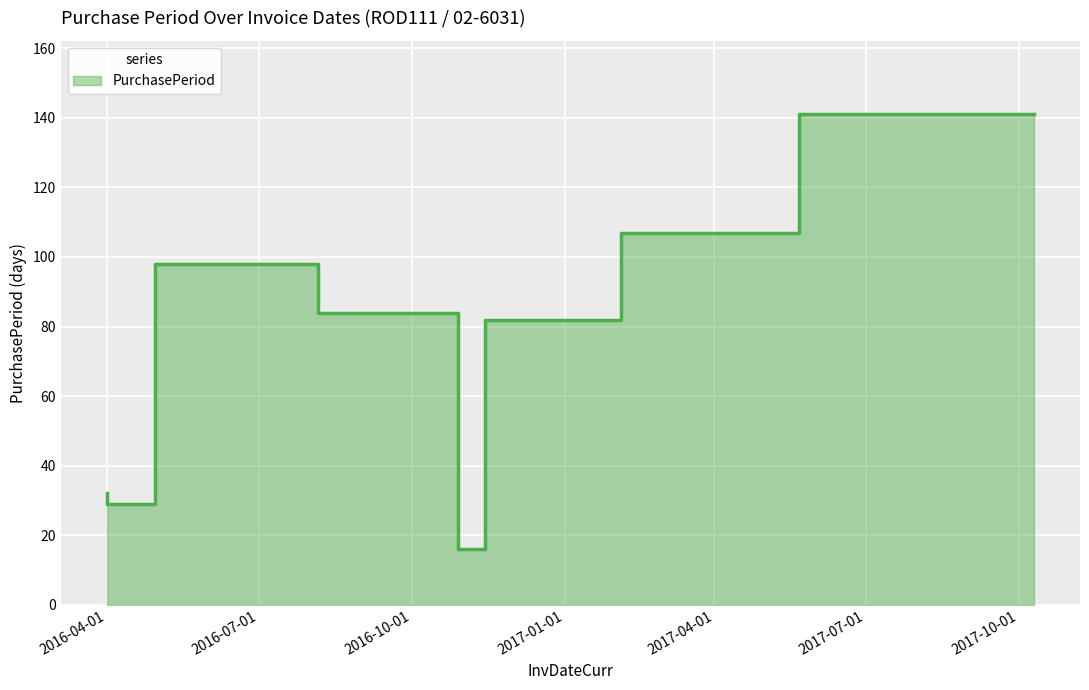

Is it true that the value at 2016-08-06 is 172?

False